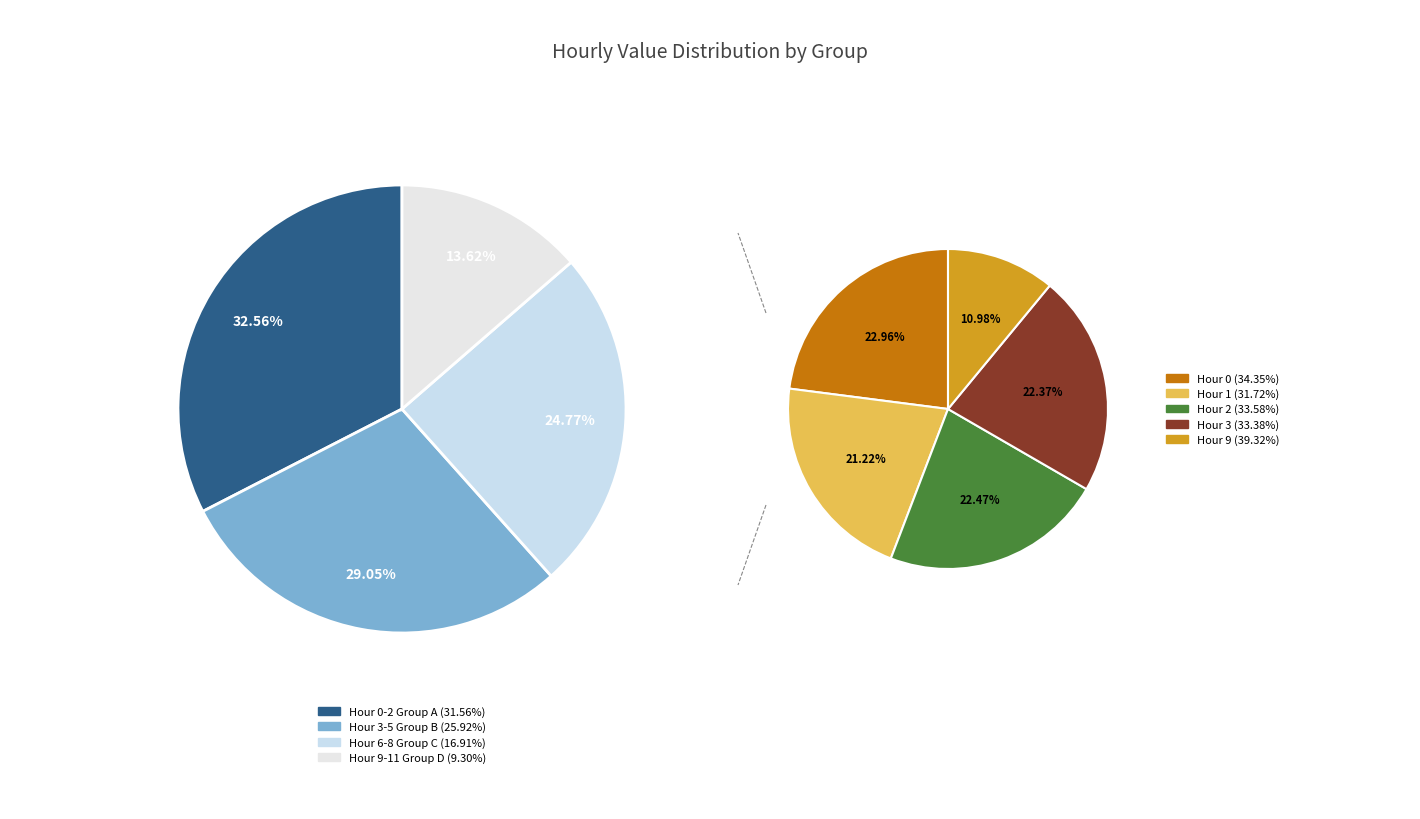

To the nearest percent, what is the difference between the largest and smallest slice percentages?

8%